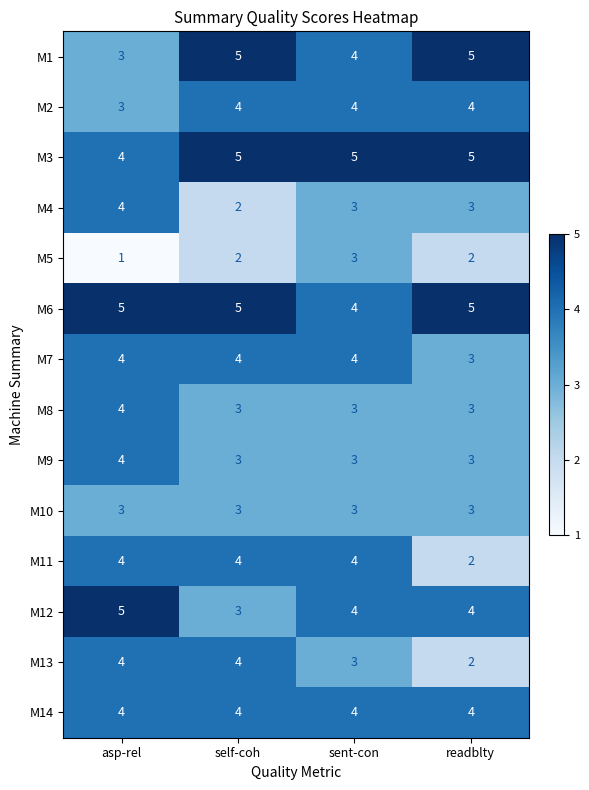

How many categories are shown in the chart?

4